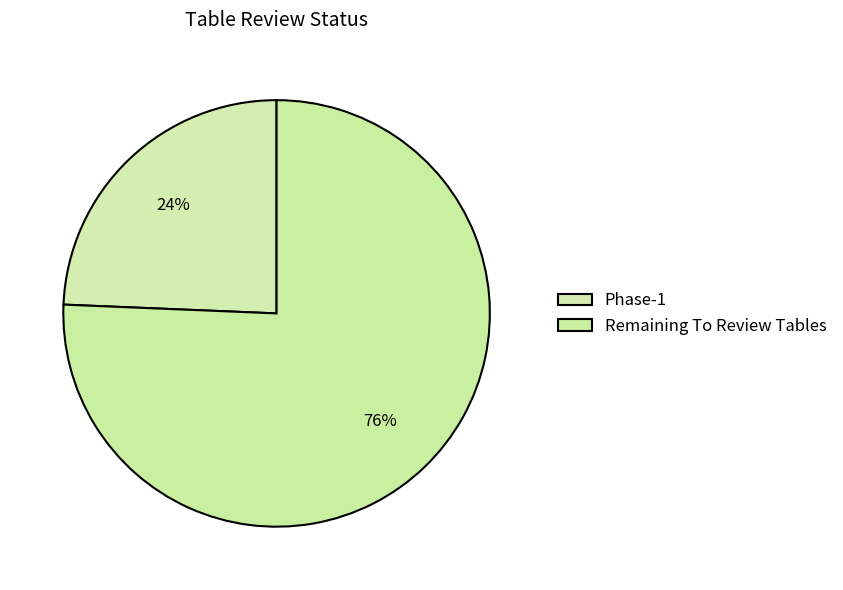

How many segments does this pie chart have?

2